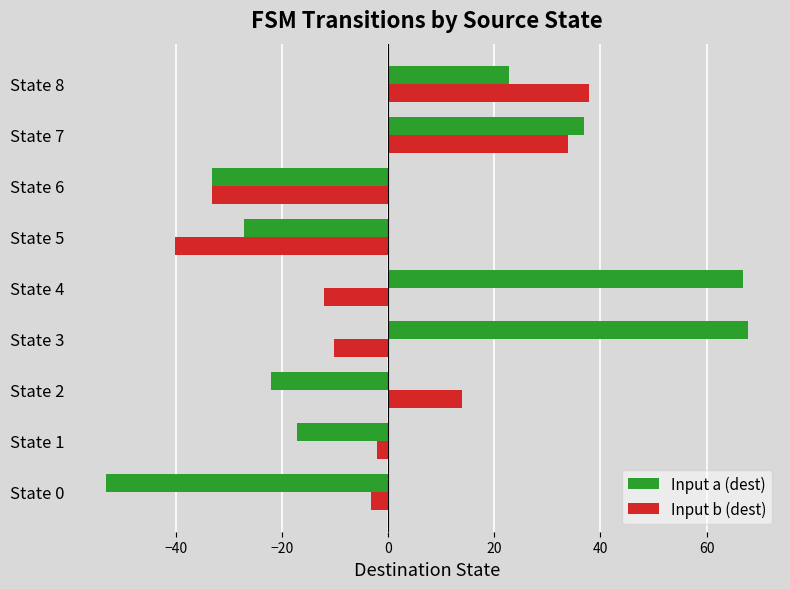

What is the minimum value for Input a (dest)?

-53.2